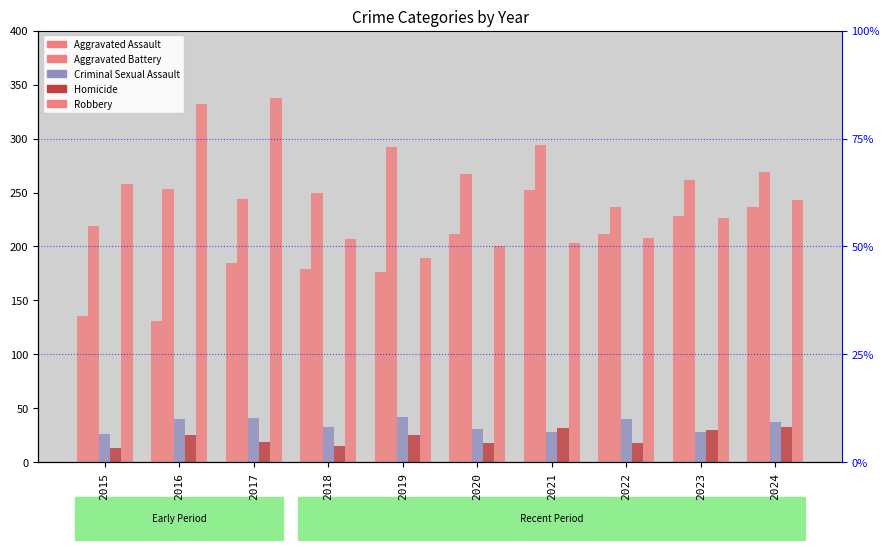

How many data points does each series have?

10